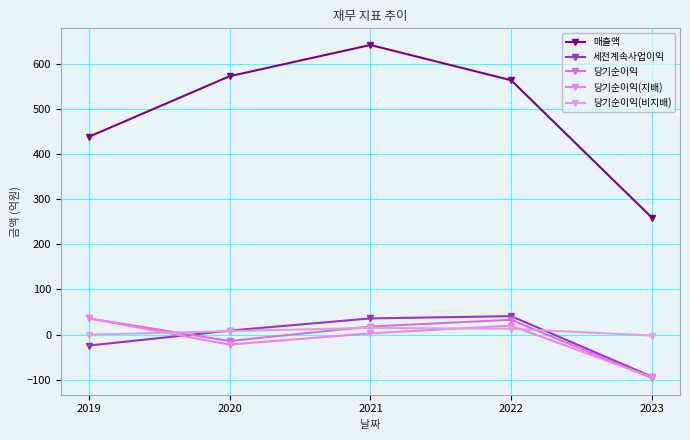

What is the approximate value of 당기순이익(지배) at 2022, to the nearest 10?

20